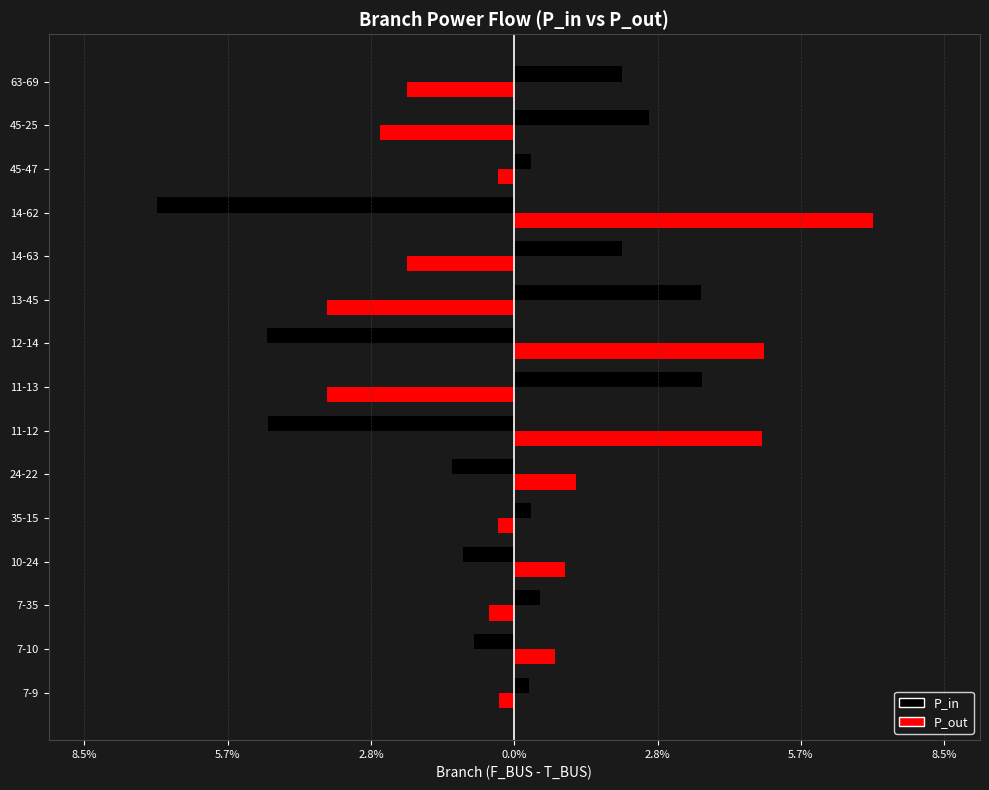

Count the number of categories in the chart.

15